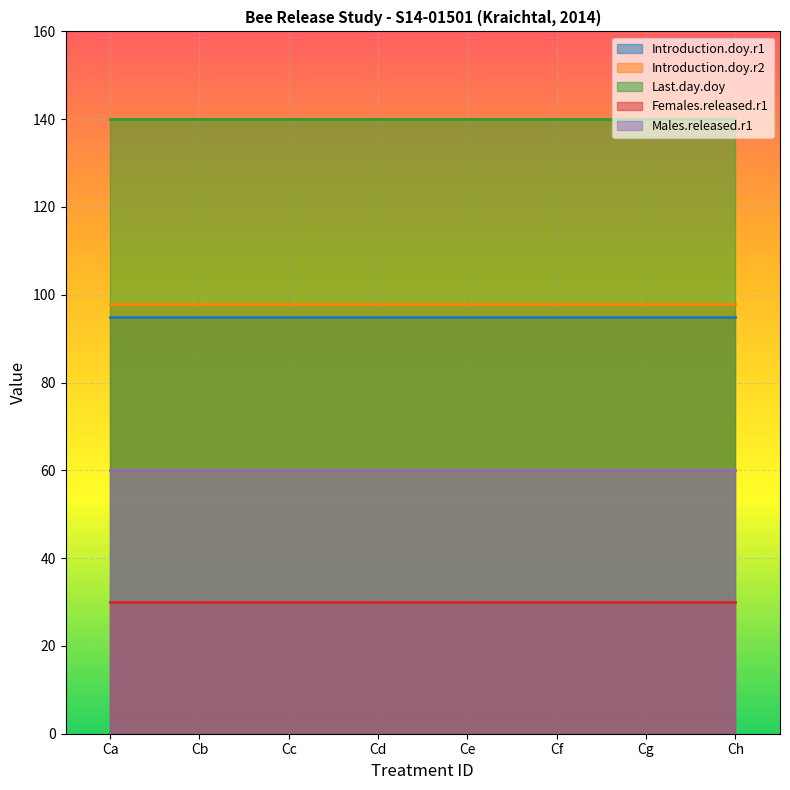

Reading right to left, transcribe all the data shown in this chart.

Introduction.doy.r1: Ch=95	Cg=95	Cf=95	Ce=95	Cd=95	Cc=95	Cb=95	Ca=95
Introduction.doy.r2: Ch=98	Cg=98	Cf=98	Ce=98	Cd=98	Cc=98	Cb=98	Ca=98
Last.day.doy: Ch=140	Cg=140	Cf=140	Ce=140	Cd=140	Cc=140	Cb=140	Ca=140
Females.released.r1: Ch=30	Cg=30	Cf=30	Ce=30	Cd=30	Cc=30	Cb=30	Ca=30
Males.released.r1: Ch=60	Cg=60	Cf=60	Ce=60	Cd=60	Cc=60	Cb=60	Ca=60